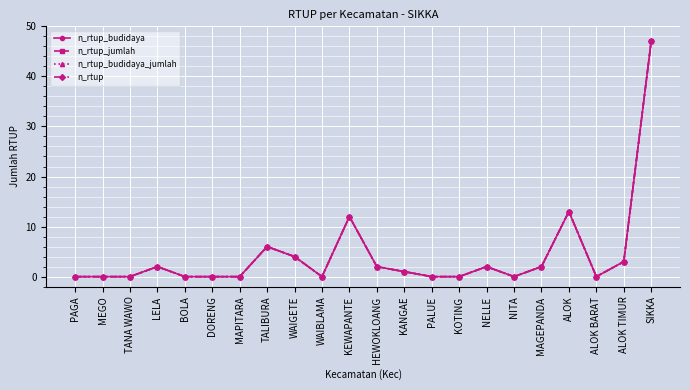

True or false: n_rtup_budidaya and n_rtup intersect in this chart.

False